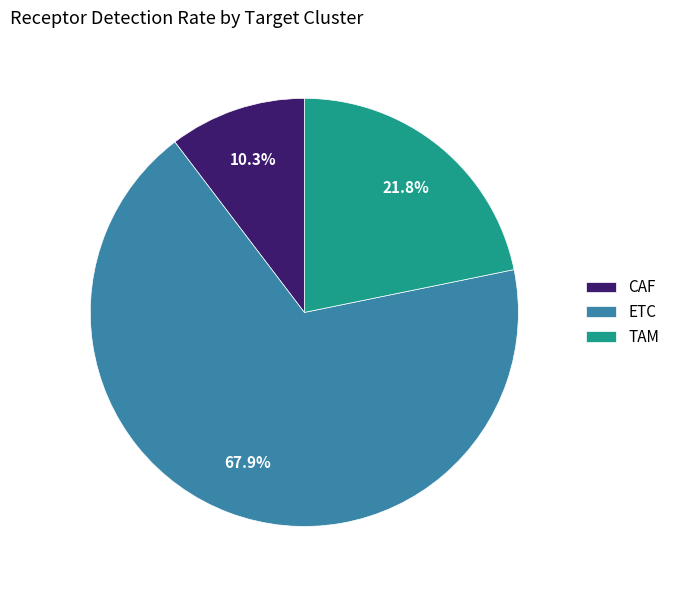

True or false: TAM accounts for 22% of the total.

True